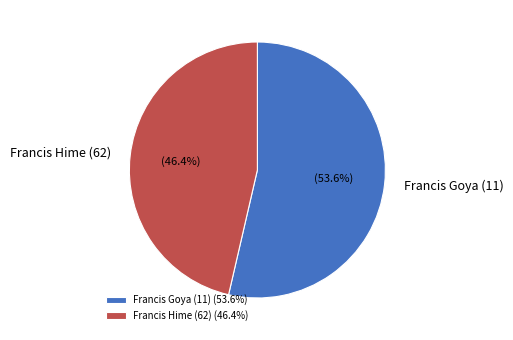

To the nearest percent, what is the difference between the Francis Hime (62) and Francis Goya (11) slice percentages?

7%